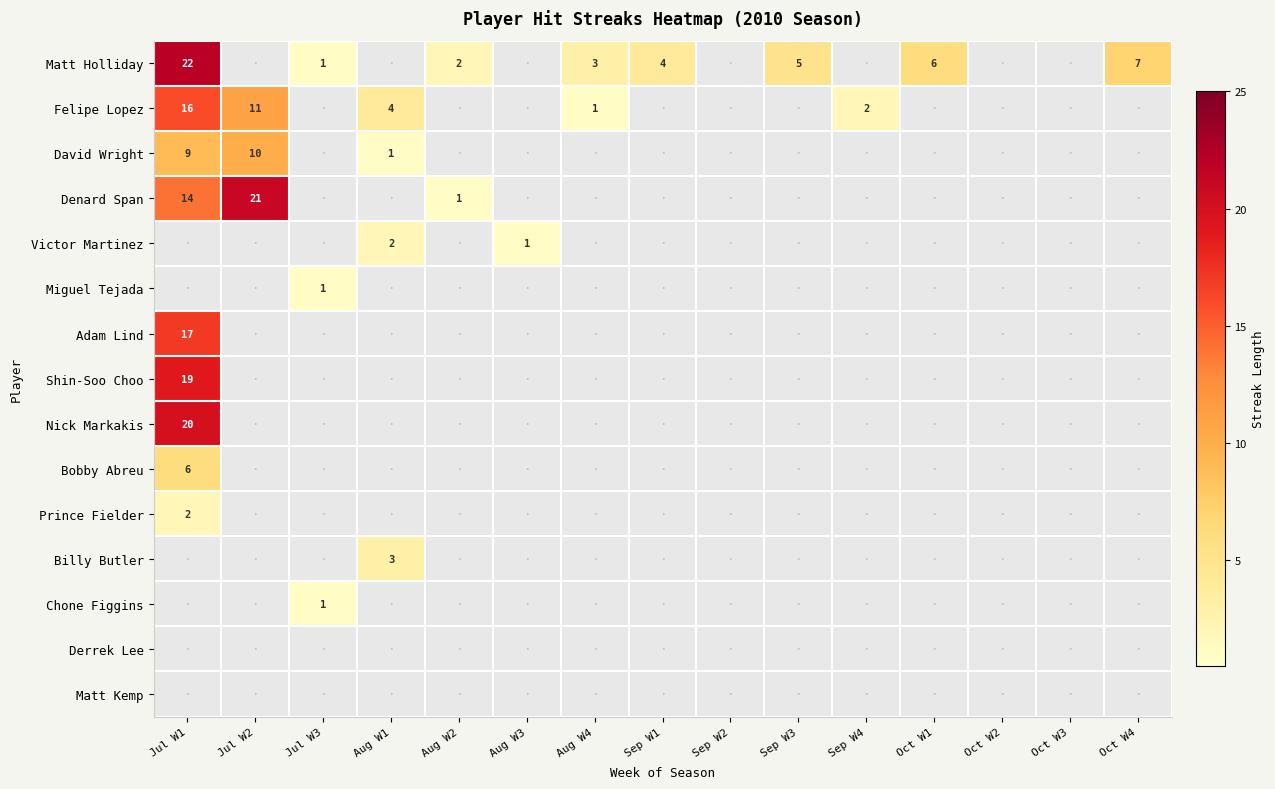

What is the difference between the maximum and second lowest values in the Victor Martinez series?

2